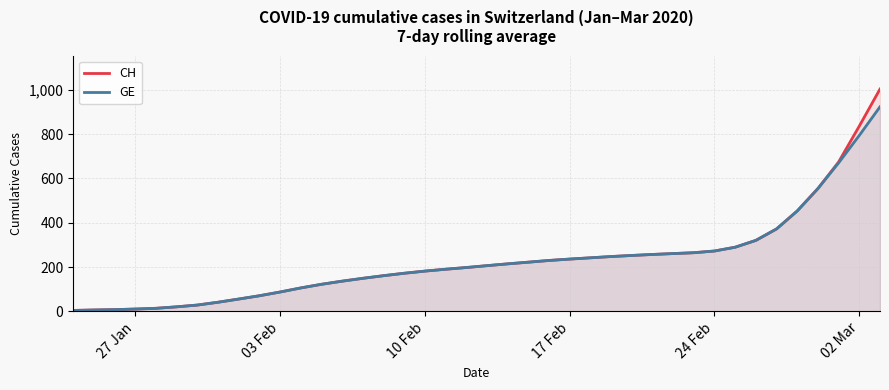

What is the maximum value for GE?

923.1